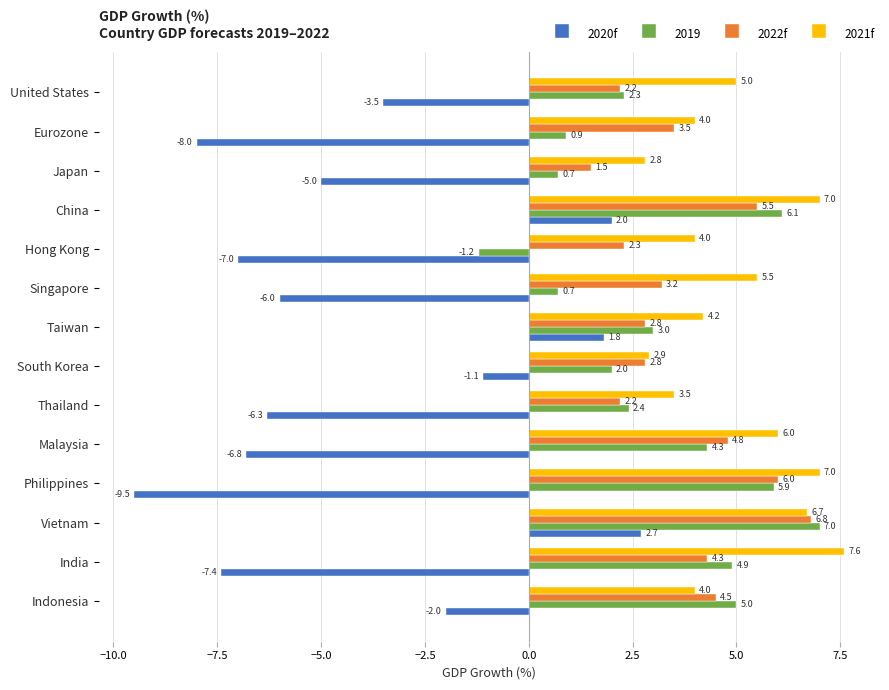

List the series in order of their peak value, lowest first.

2020f, 2022f, 2019, 2021f